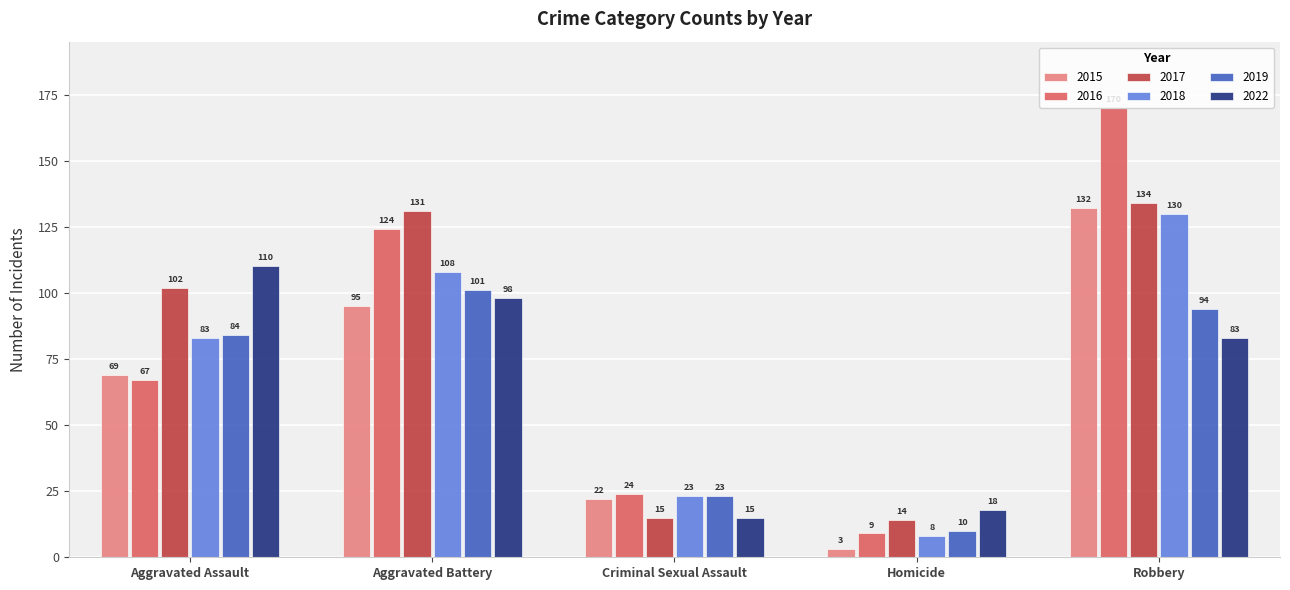

What is the spread (max minus min) of values at Aggravated Battery?

36